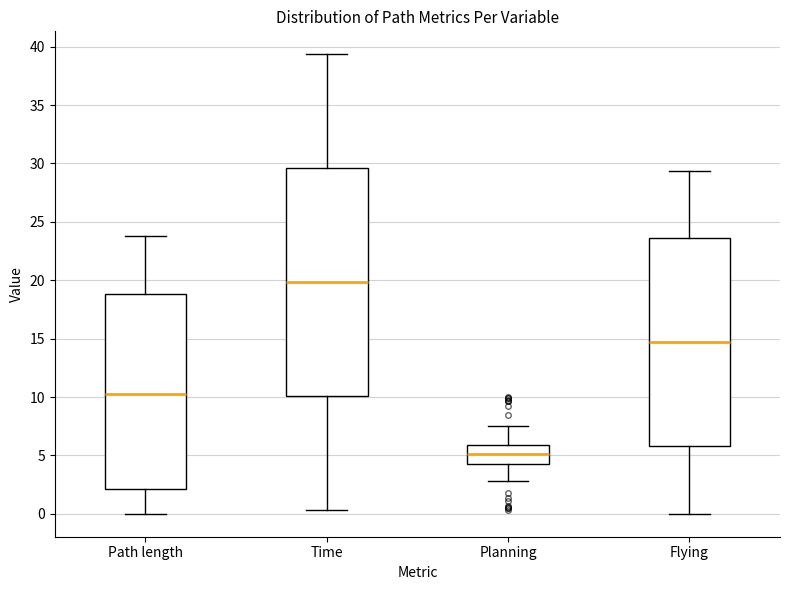

Reading left to right, transcribe this box plot: for each box, give where its median line is, the range the box spans, and where its two whiskers end, as read against the y-axis. The values are not printed on the chart, so give them approximately, as read against the axis.

Path length: median 10.5, box 2.0 to 19.0, whiskers 0.0 to 24.0
Time: median 20.0, box 10.0 to 29.5, whiskers 0.5 to 39.5
Planning: median 5.0, box 4.5 to 6.0, whiskers 3.0 to 7.5
Flying: median 14.5, box 6.0 to 23.5, whiskers 0.0 to 29.5